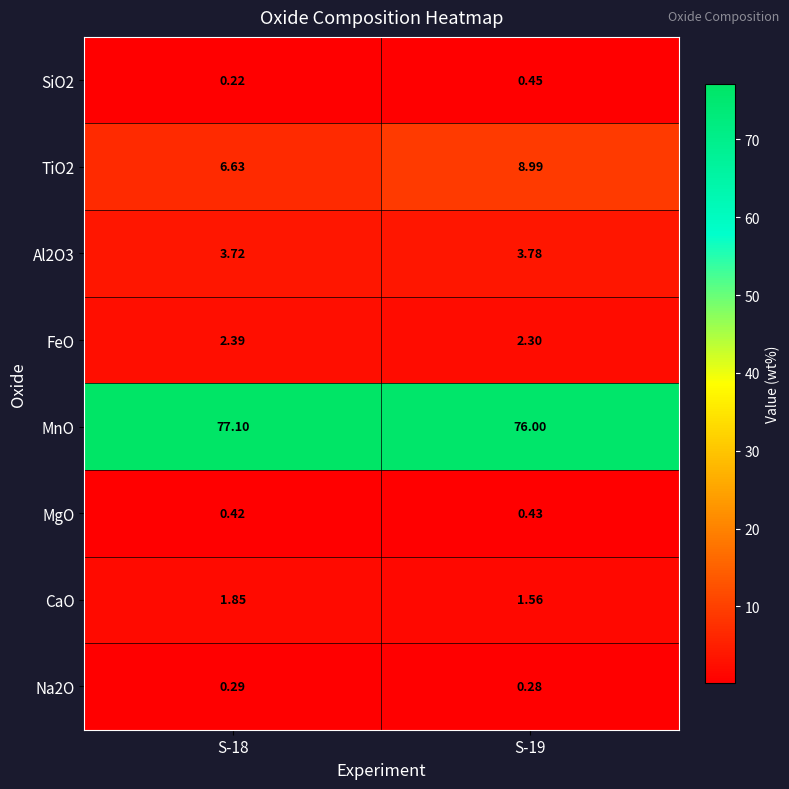

Which series has the largest total across all categories?

MnO